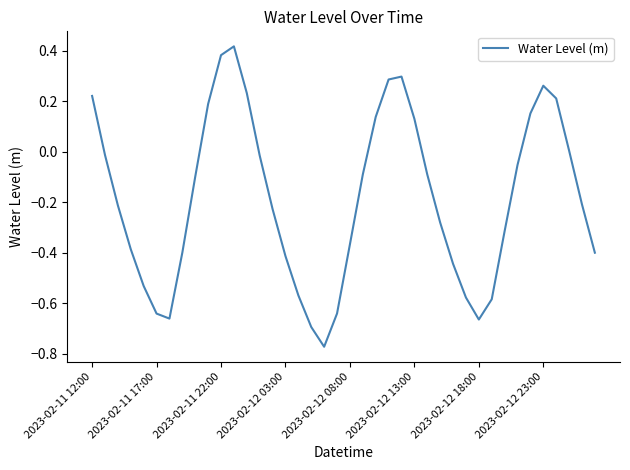

What is the difference between the maximum and minimum values?

1.2